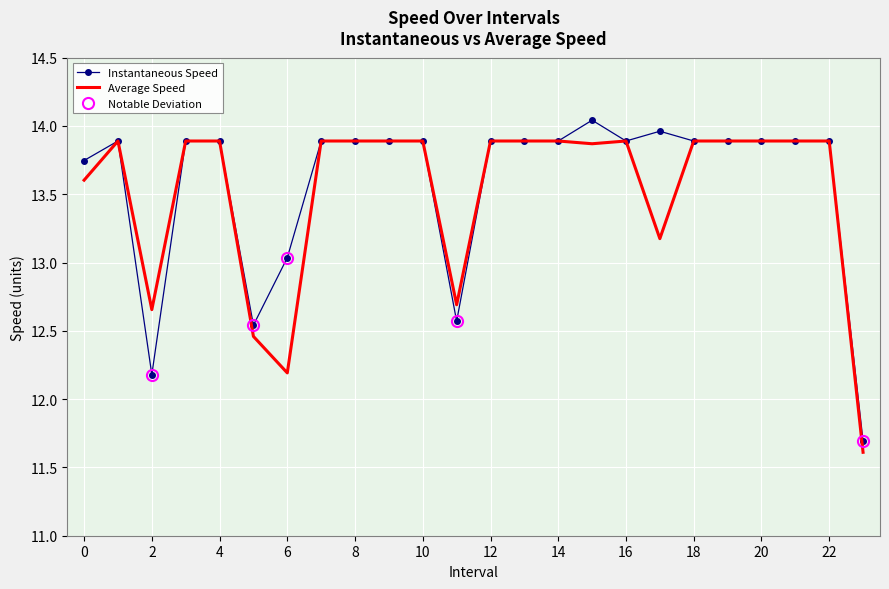

Reading right to left, what are all the values shown in this chart?

Instantaneous Speed: 11.7	13.9	13.9	13.9	13.9	13.9	14.0	13.9	14.0	13.9	13.9	13.9	12.6	13.9	13.9	13.9	13.9	13.0	12.5	13.9	13.9	12.2	13.9	13.7
Average Speed: 11.6	13.9	13.9	13.9	13.9	13.9	13.2	13.9	13.9	13.9	13.9	13.9	12.7	13.9	13.9	13.9	13.9	12.2	12.5	13.9	13.9	12.7	13.9	13.6